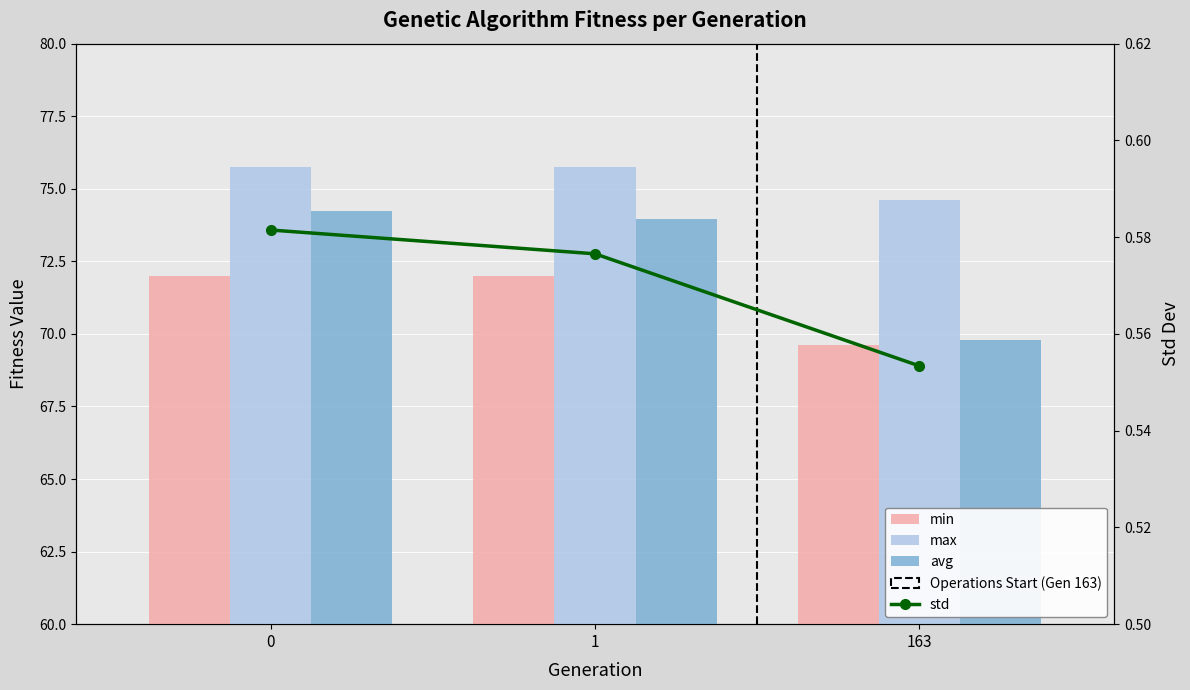

The max series shows 74.6 at 163. True or false?

True